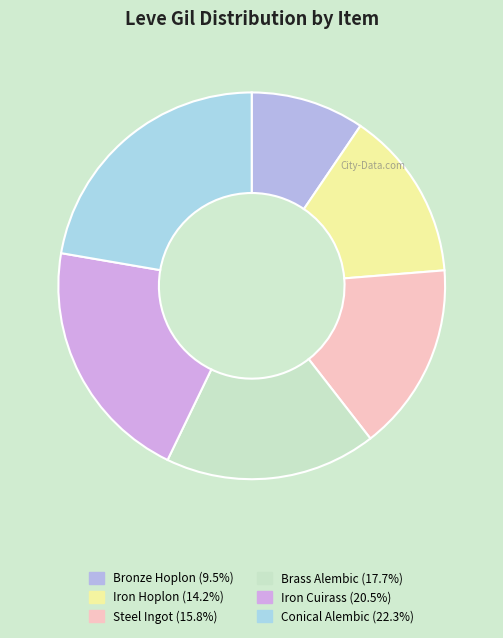

Count the number of slices in the pie.

6